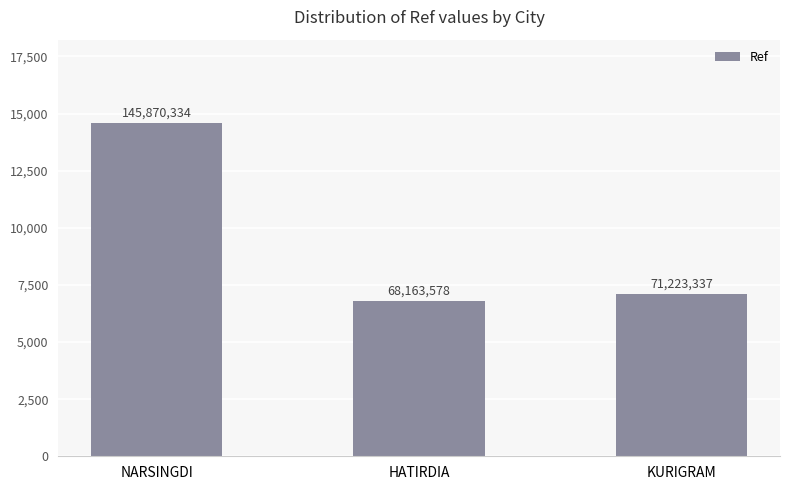

The value at HATIRDIA is 68163578. True or false?

True